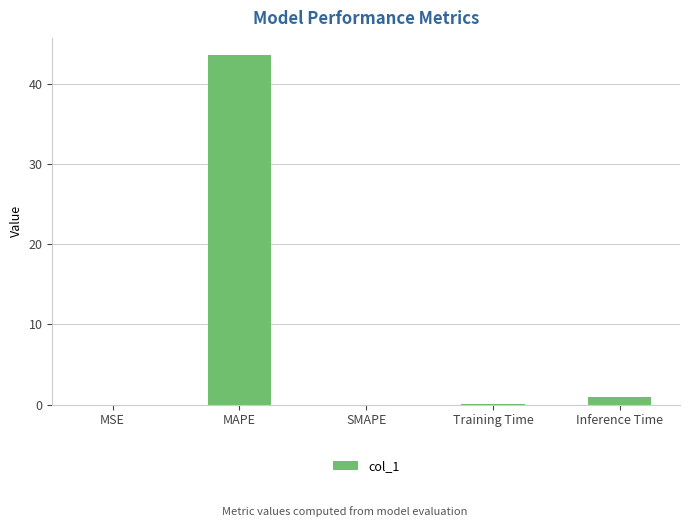

Between Inference Time and SMAPE, which is larger?

Inference Time